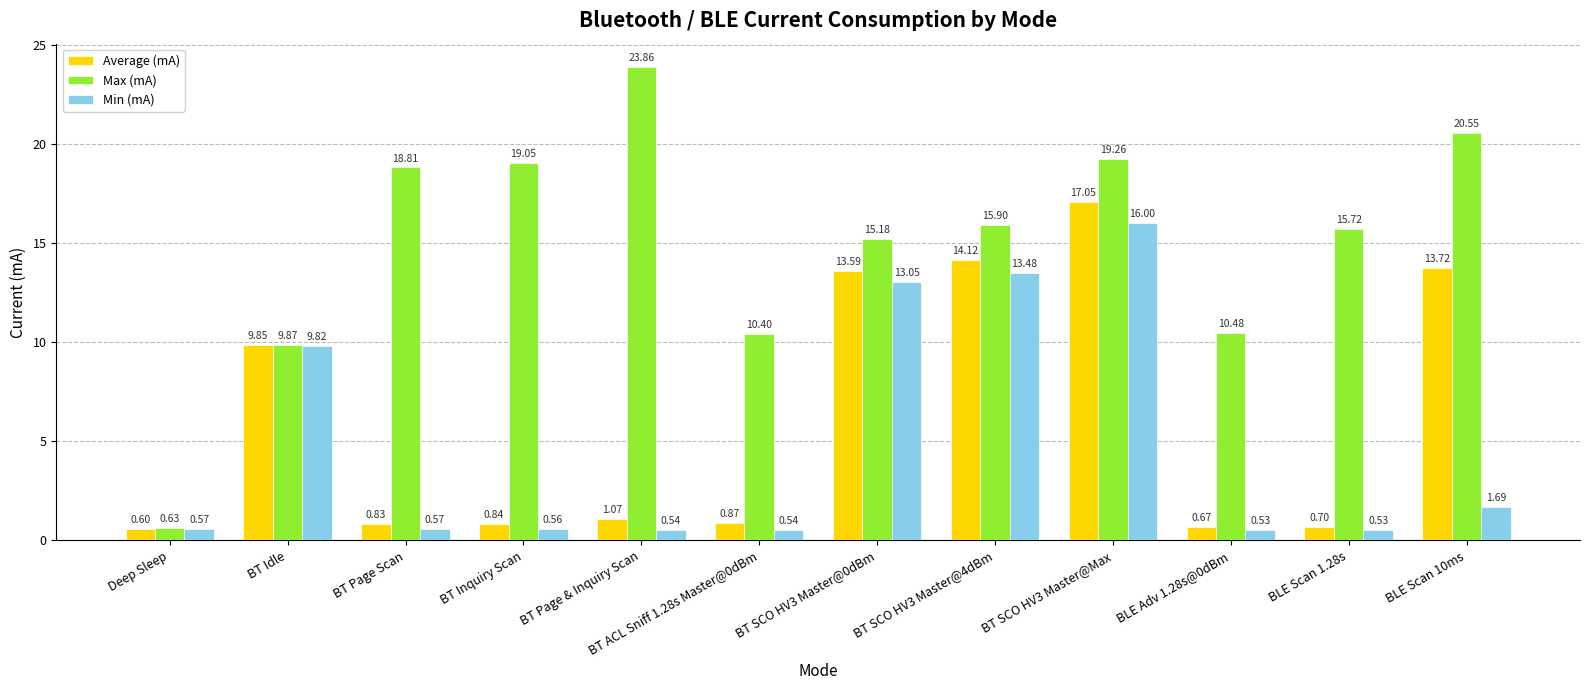

What is the difference between the second highest and minimum values in the Average (mA) series?

13.5